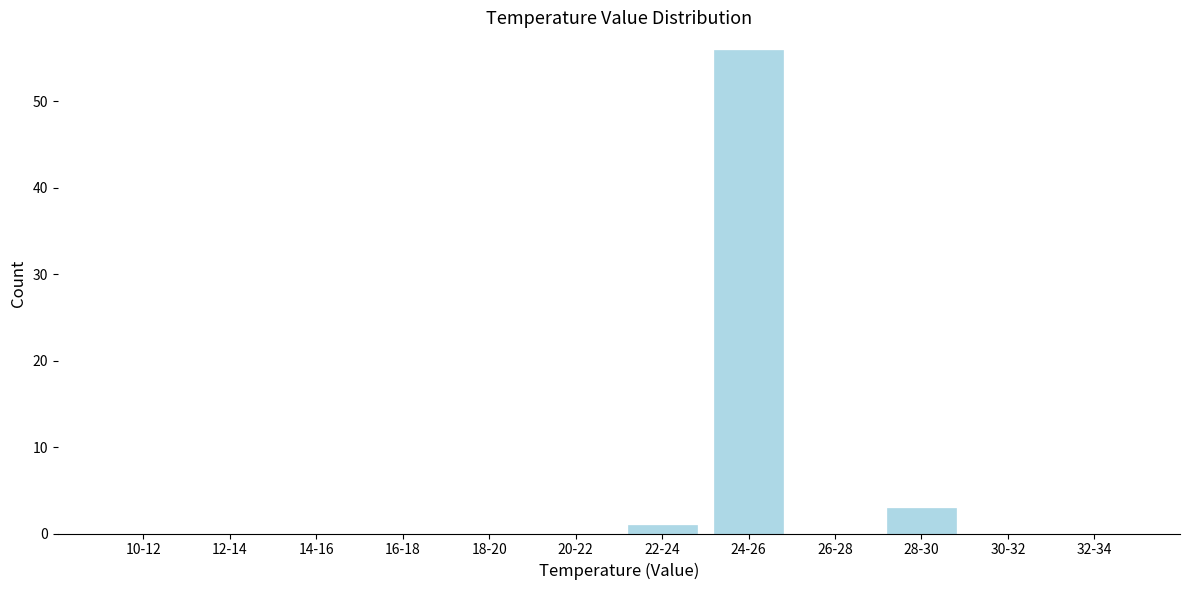

Reading left to right, transcribe all the data shown in this chart.

10-12=0	12-14=0	14-16=0	16-18=0	18-20=0	20-22=0	22-24=1	24-26=56	26-28=0	28-30=3	30-32=0	32-34=0